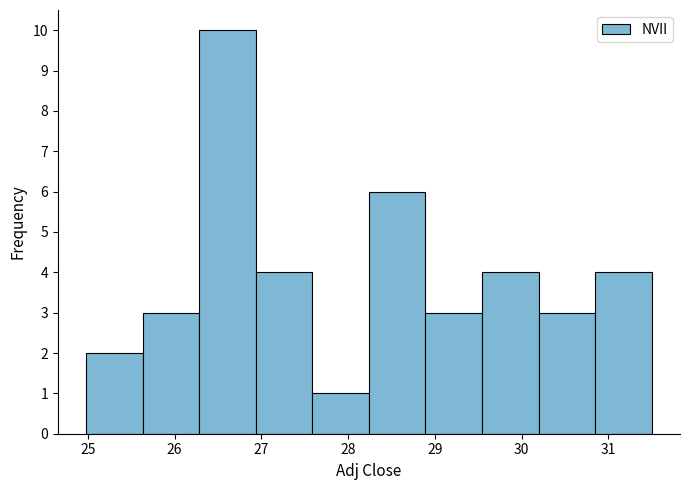

Reading left to right, transcribe this chart: for each bar, give the range it covers on the x-axis and its height. Neither the bar edges nor the heights are printed on the chart, so give them approximately, as read against the axes.

25.0 to 25.6: 2
25.6 to 26.3: 3
26.3 to 26.9: 10
26.9 to 27.6: 4
27.6 to 28.2: 1
28.2 to 28.9: 6
28.9 to 29.5: 3
29.5 to 30.2: 4
30.2 to 30.8: 3
30.8 to 31.5: 4